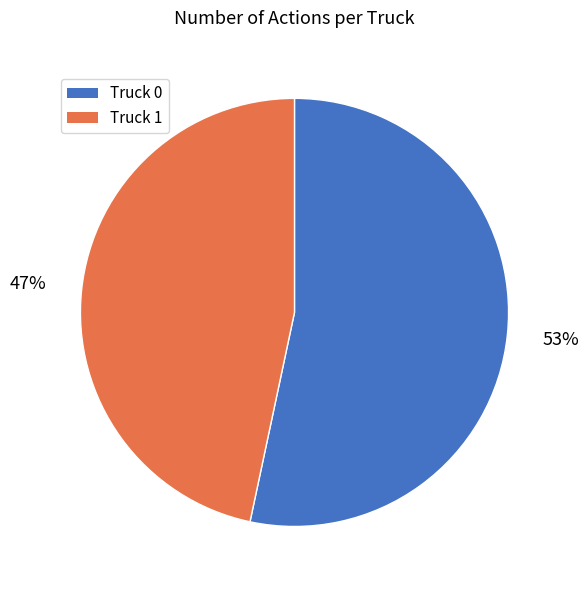

Is the sum of Truck 1 and Truck 0 greater than half?

Yes